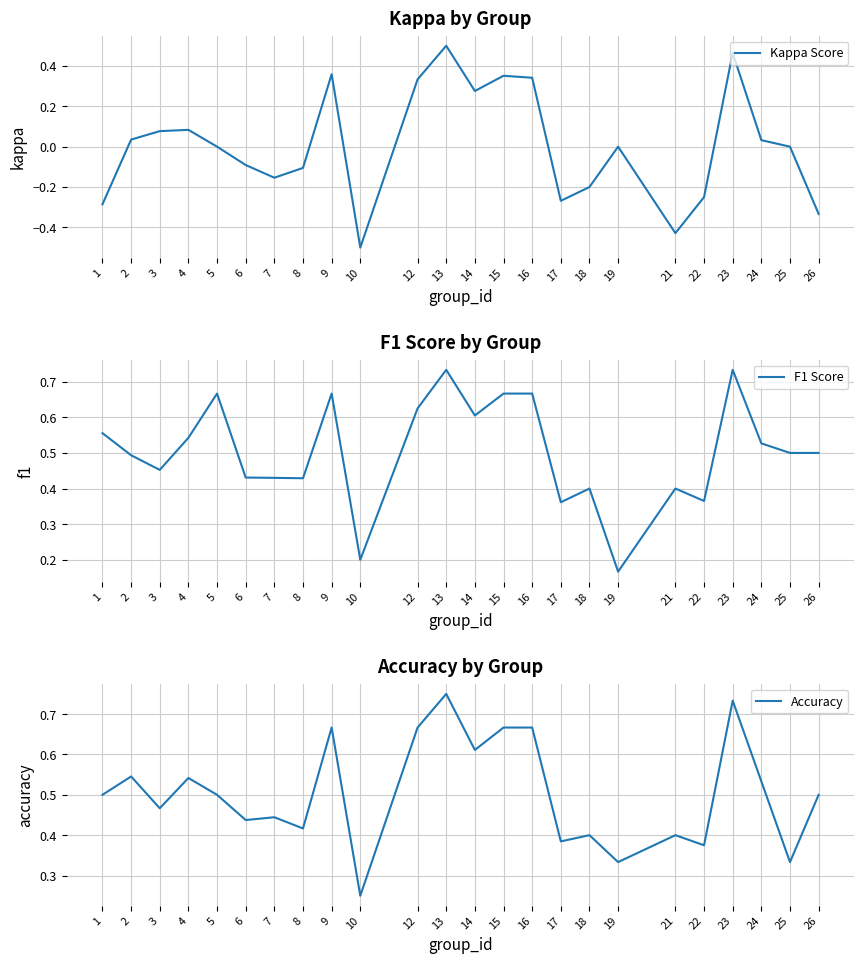

Reading left to right, list all the values displayed in this chart.

Kappa Score: 1=-0.3	2=0.0	3=0.1	4=0.1	5=0.0	6=-0.1	7=-0.2	8=-0.1	9=0.4	10=-0.5	12=0.3	13=0.5	14=0.3	15=0.4	16=0.3	17=-0.3	18=-0.2	19=0.0	21=-0.4	22=-0.2	23=0.5	24=0.0	25=0.0	26=-0.3
F1 Score: 1=0.6	2=0.5	3=0.5	4=0.5	5=0.7	6=0.4	7=0.4	8=0.4	9=0.7	10=0.2	12=0.6	13=0.7	14=0.6	15=0.7	16=0.7	17=0.4	18=0.4	19=0.2	21=0.4	22=0.4	23=0.7	24=0.5	25=0.5	26=0.5
Accuracy: 1=0.5	2=0.5	3=0.5	4=0.5	5=0.5	6=0.4	7=0.4	8=0.4	9=0.7	10=0.2	12=0.7	13=0.8	14=0.6	15=0.7	16=0.7	17=0.4	18=0.4	19=0.3	21=0.4	22=0.4	23=0.7	24=0.5	25=0.3	26=0.5